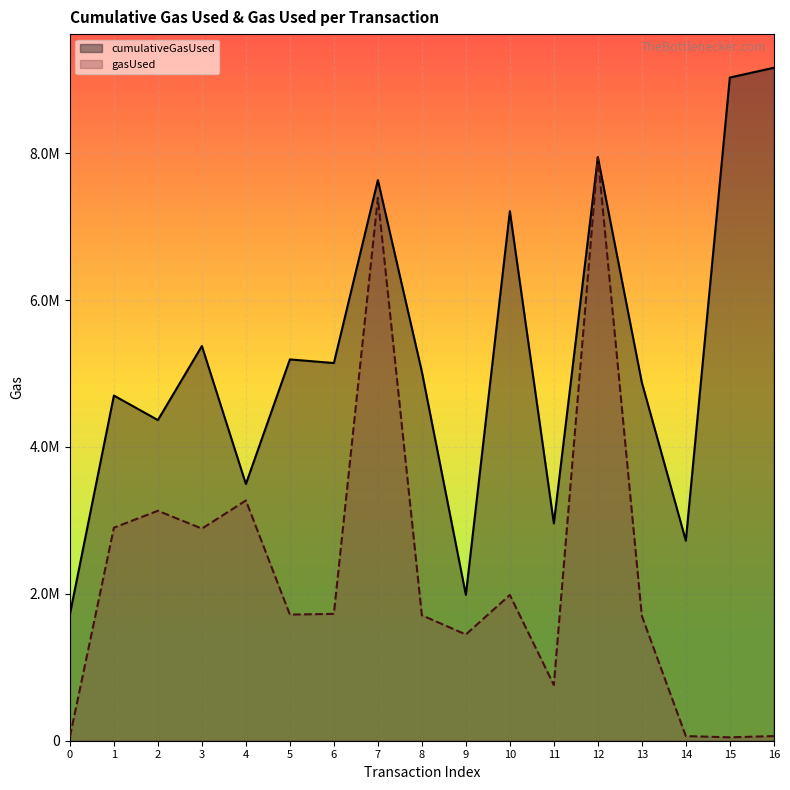

What is the sum of the cumulativeGasUsed values at 8 and 0?

6747874